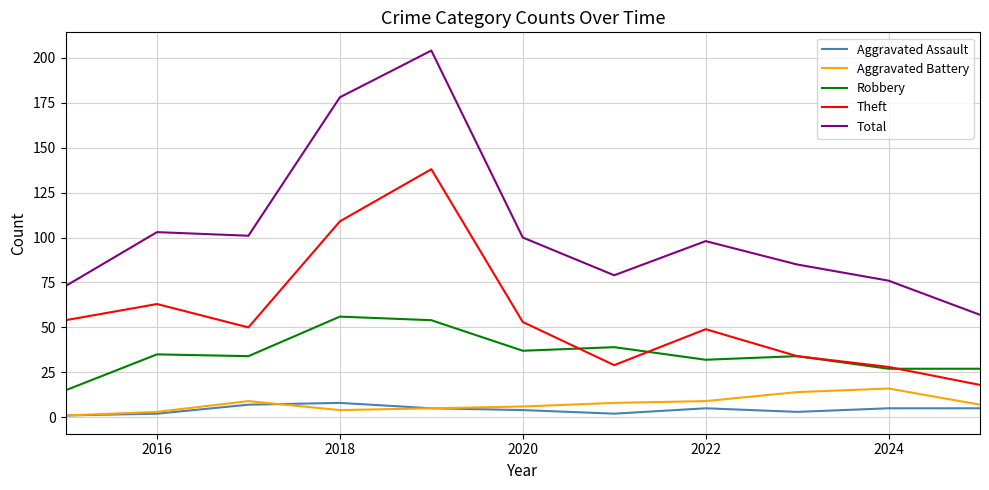

What is the maximum value for Aggravated Battery?

16